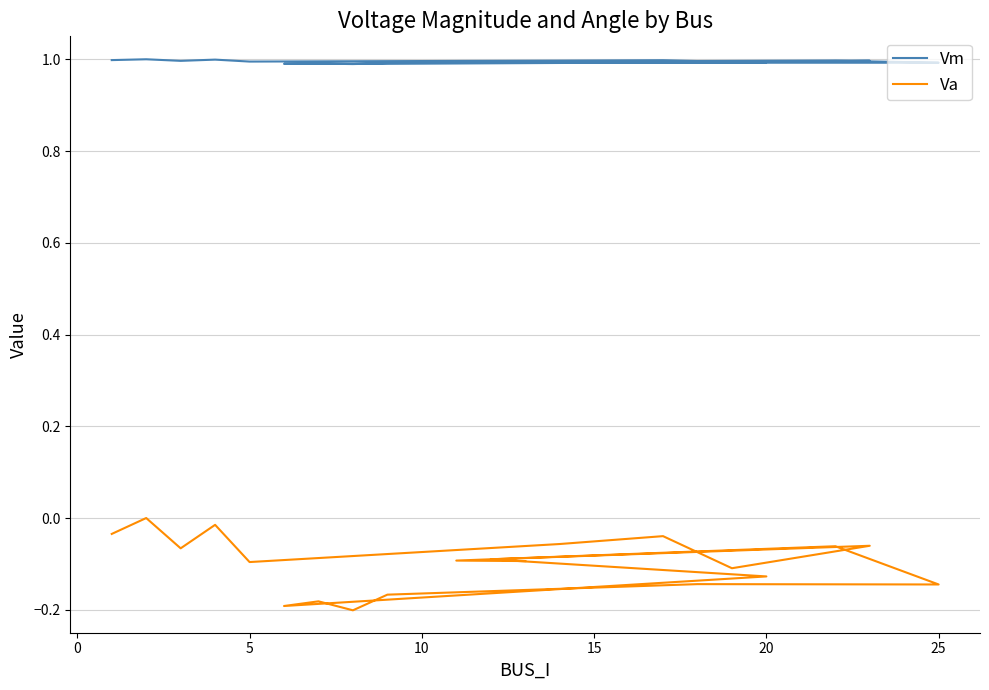

Does the chart display data point markers on the line(s)?

No